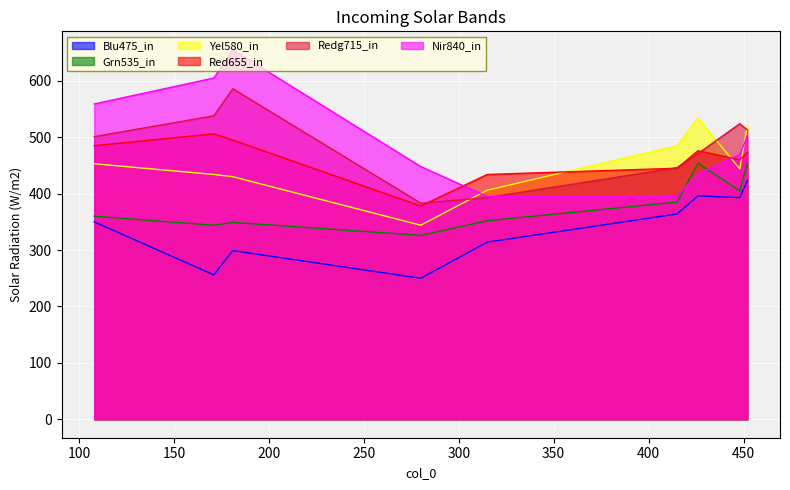

Which series has the widest spread of values?

Nir840_in